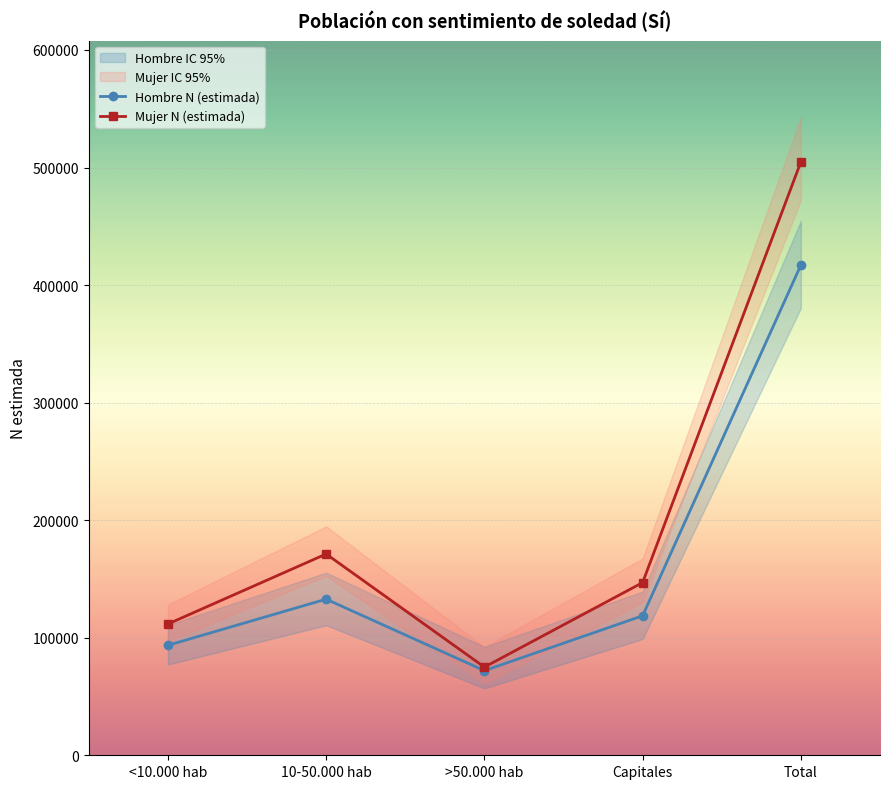

What is the minimum value shown in the chart?

56911